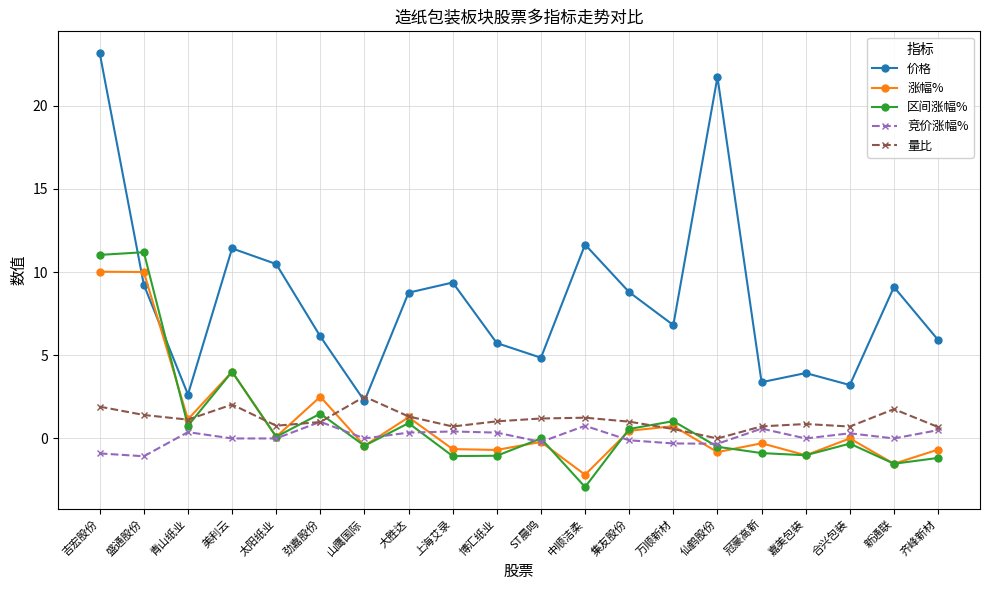

Which label corresponds to the largest value in the chart?

吉宏股份